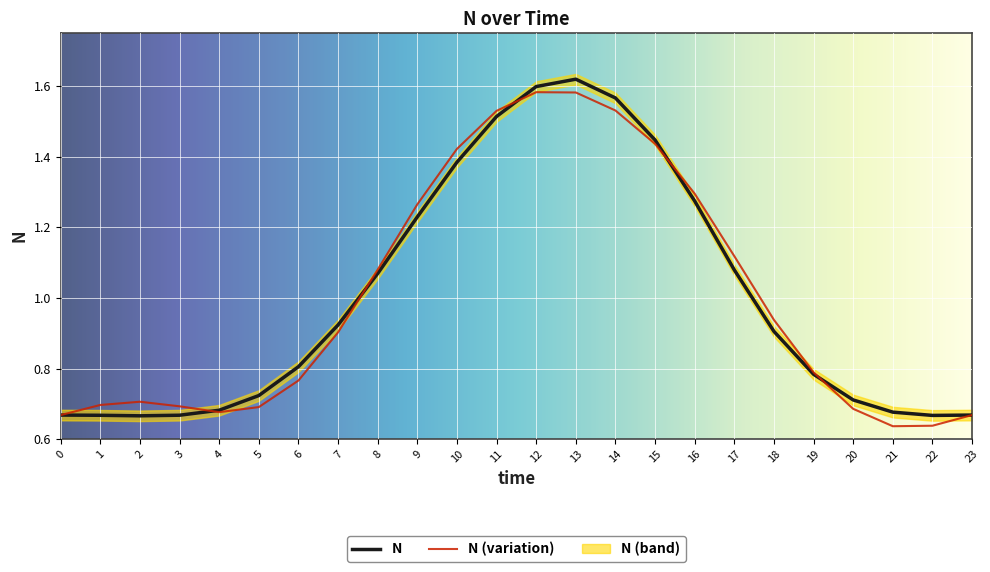

Reading right to left, what are all the values shown in this chart?

23=0.7	22=0.7	21=0.7	20=0.7	19=0.8	18=0.9	17=1.1	16=1.3	15=1.4	14=1.6	13=1.6	12=1.6	11=1.5	10=1.4	9=1.2	8=1.1	7=0.9	6=0.8	5=0.7	4=0.7	3=0.7	2=0.7	1=0.7	0=0.7